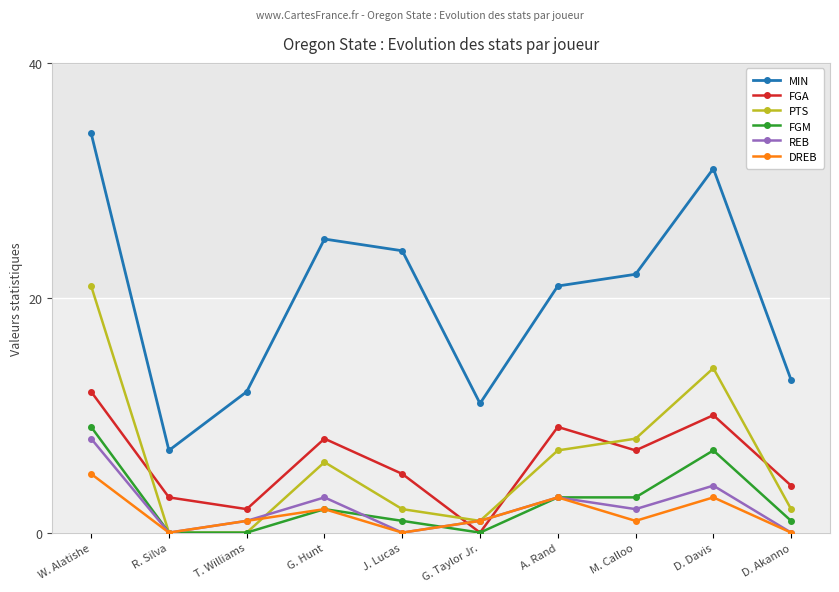

What is the sum of the FGM values at A. Rand and M. Calloo?

6